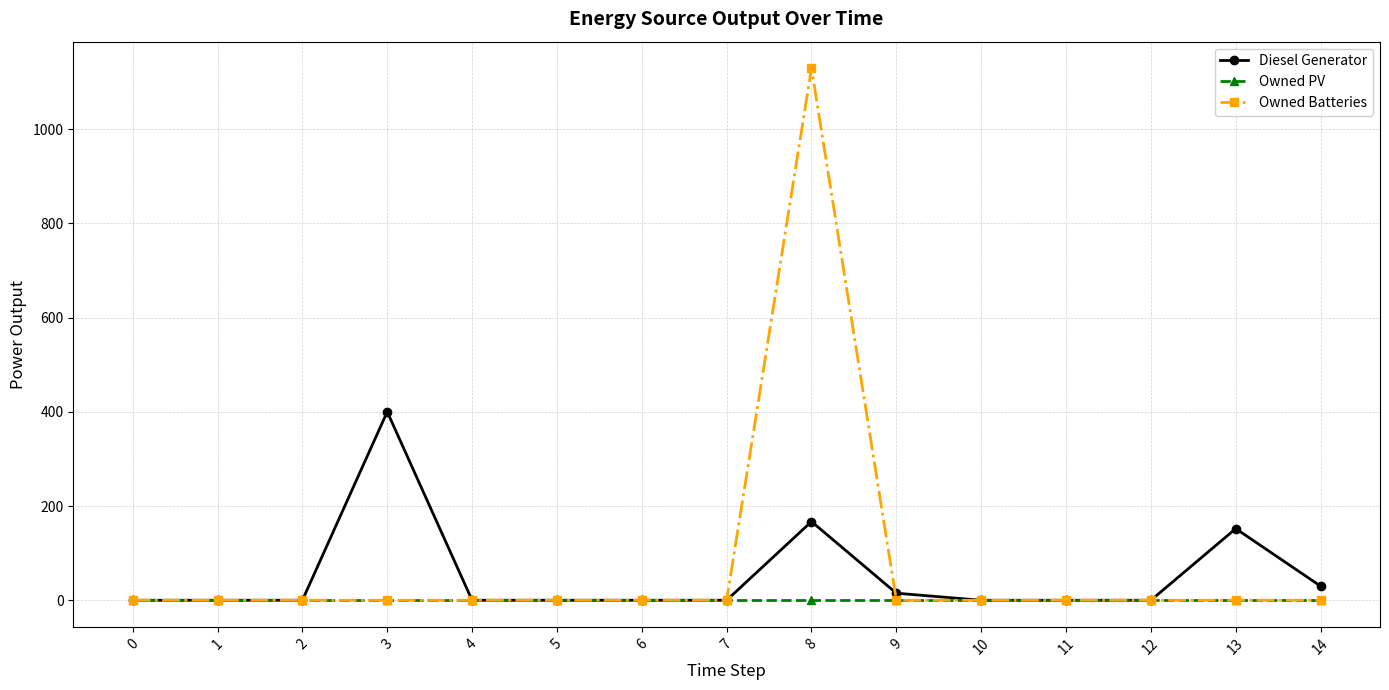

How many series are shown in this chart?

3